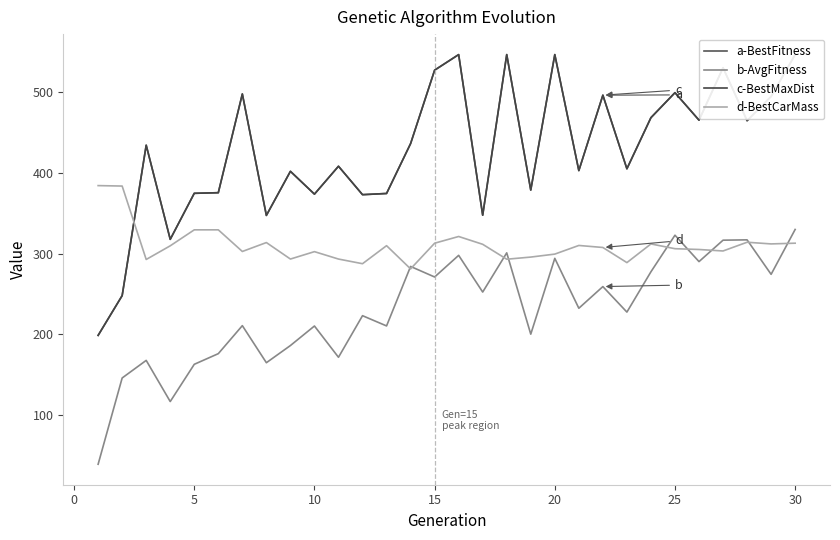

Reading left to right, list all the values displayed in this chart.

a-BestFitness: 198.8	248.1	434.6	317.9	375.0	375.7	498.2	347.5	402.2	373.9	408.5	373.3	374.8	436.6	527.7	547.0	347.8	547.0	379.0	547.0	403.1	496.7	405.4	468.8	499.8	465.7	530.7	465.0	495.1	547.0
b-AvgFitness: 39.0	145.9	167.8	116.7	162.9	176.1	210.8	164.9	186.2	210.4	171.6	223.2	210.5	284.3	271.2	298.0	252.5	301.1	200.3	294.3	232.4	259.3	227.7	277.7	323.0	290.3	316.8	317.3	274.5	330.1
c-BestMaxDist: 198.8	248.1	434.6	317.9	375.0	375.7	498.2	347.5	402.2	373.9	408.5	373.3	374.8	436.6	527.7	547.0	347.8	547.0	379.0	547.0	403.1	496.7	405.4	468.8	499.8	465.7	530.7	465.0	495.1	547.0
d-BestCarMass: 384.5	384.0	292.9	309.9	329.7	329.7	302.8	313.9	293.4	302.6	293.4	287.7	310.0	281.2	313.1	321.4	311.7	293.2	295.9	299.6	310.3	307.8	289.0	312.2	306.3	305.3	303.5	314.3	312.2	313.1